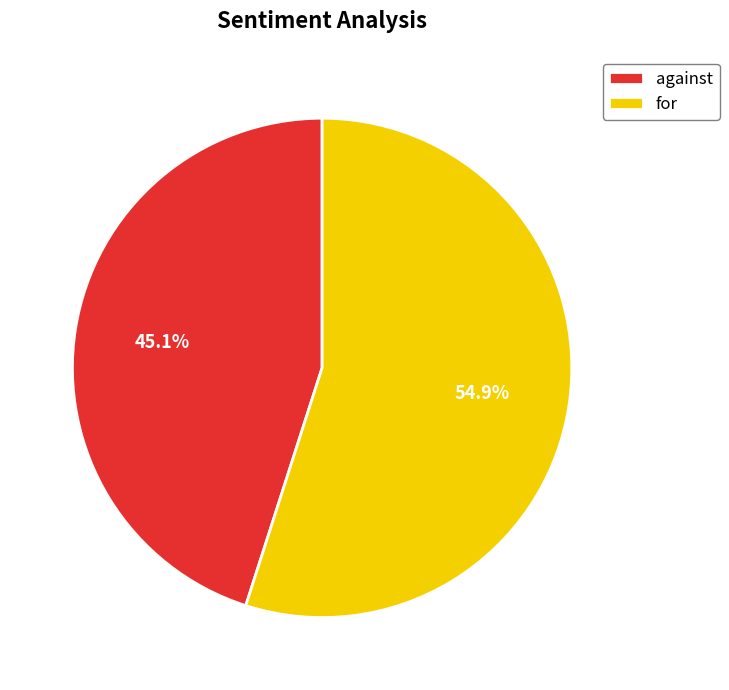

Which category has the smallest portion of the pie?

against